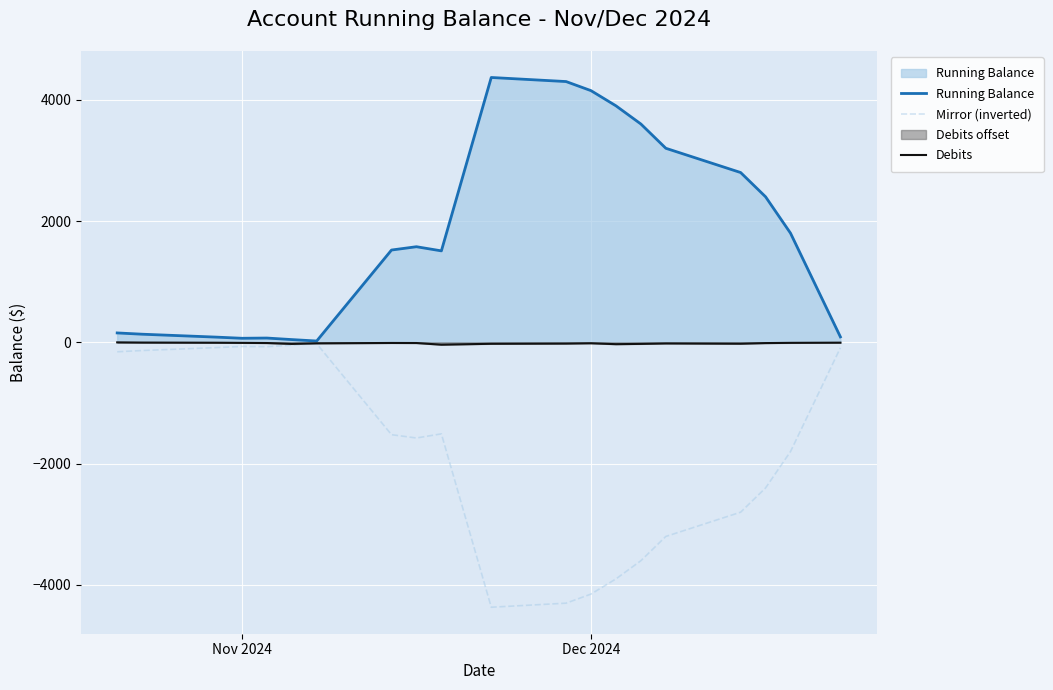

Which series has the largest total across all categories?

Running Balance